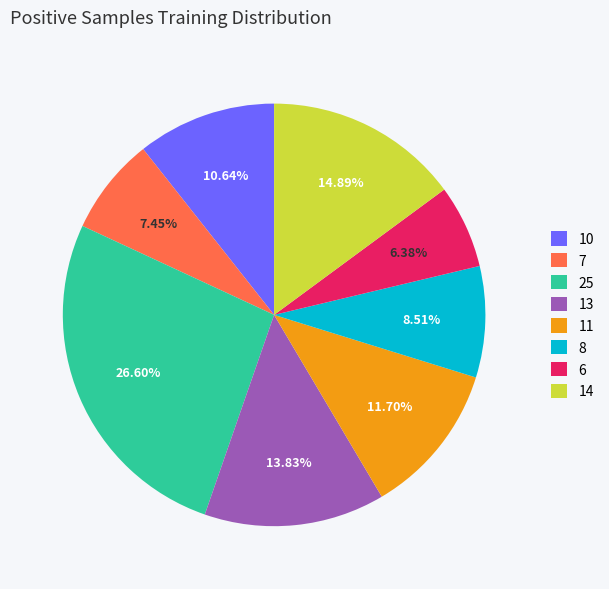

Between 6 and 11, which is larger?

11